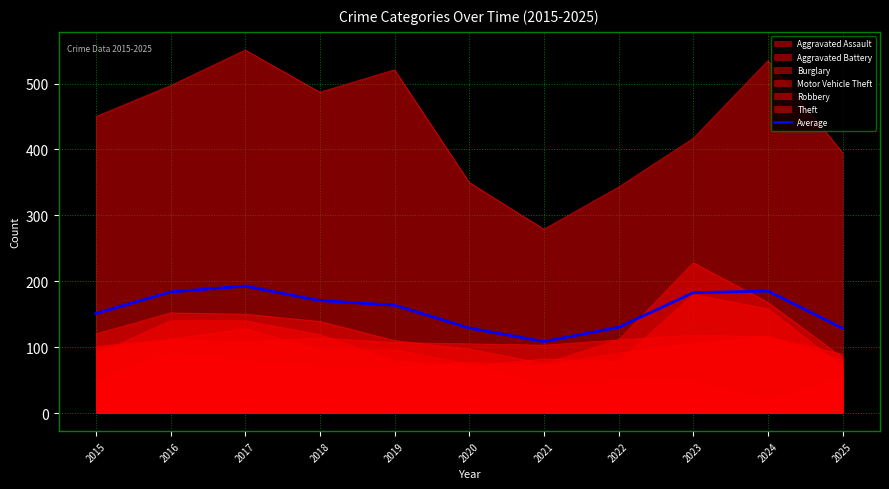

How many lines are shown in the chart?

7